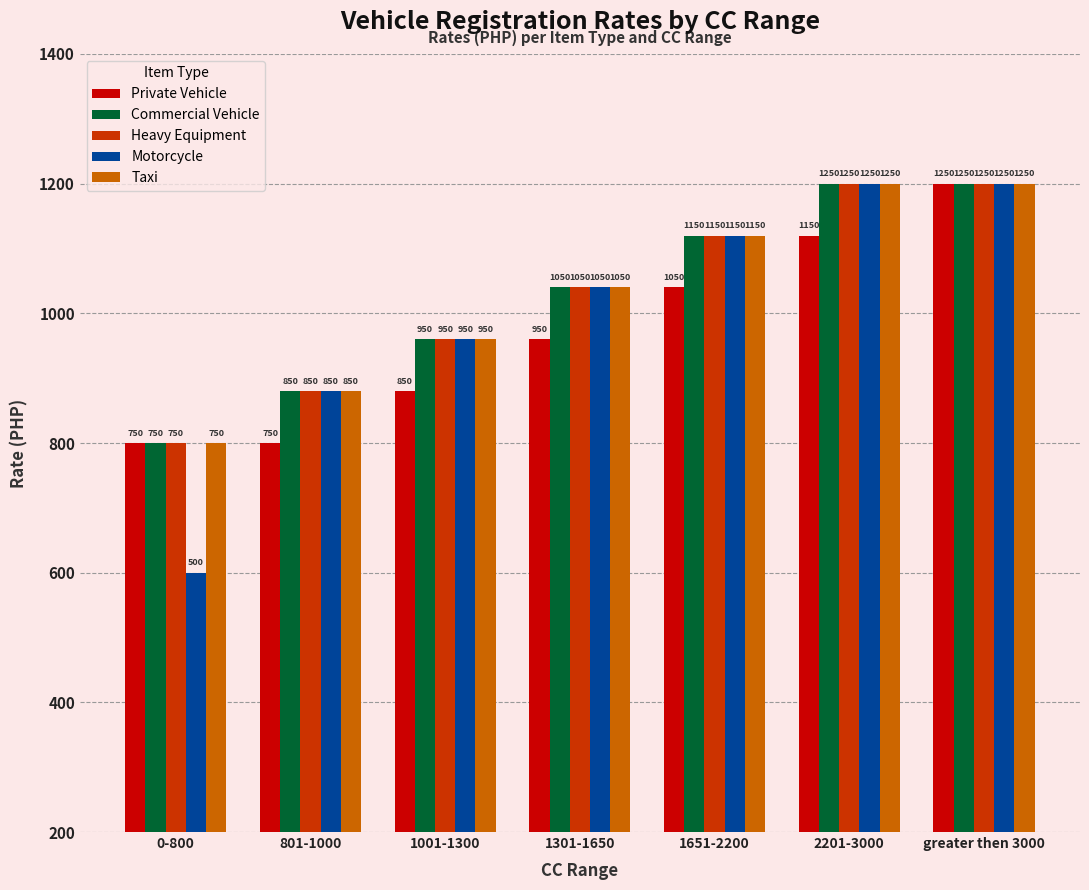

Which label corresponds to the largest value in the chart?

greater then 3000